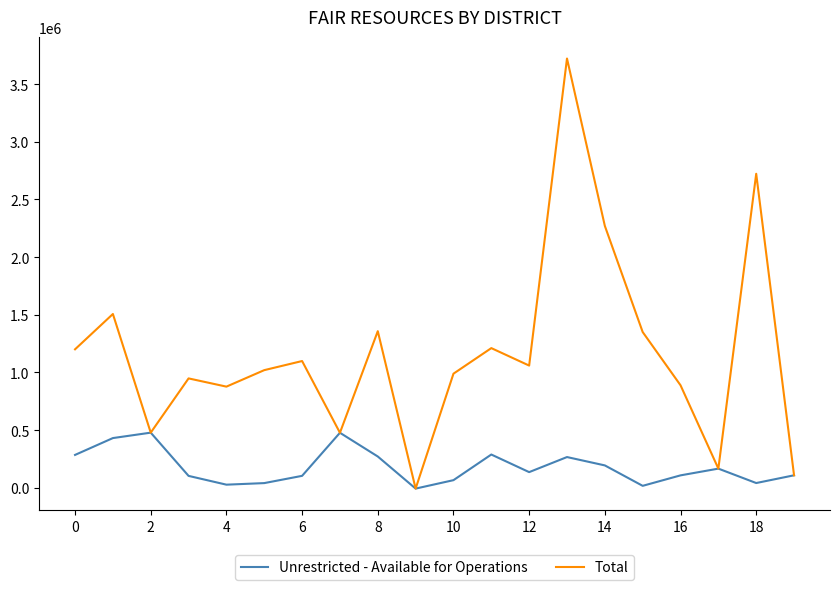

List the series in order of their peak value, lowest first.

Unrestricted - Available for Operations, Total